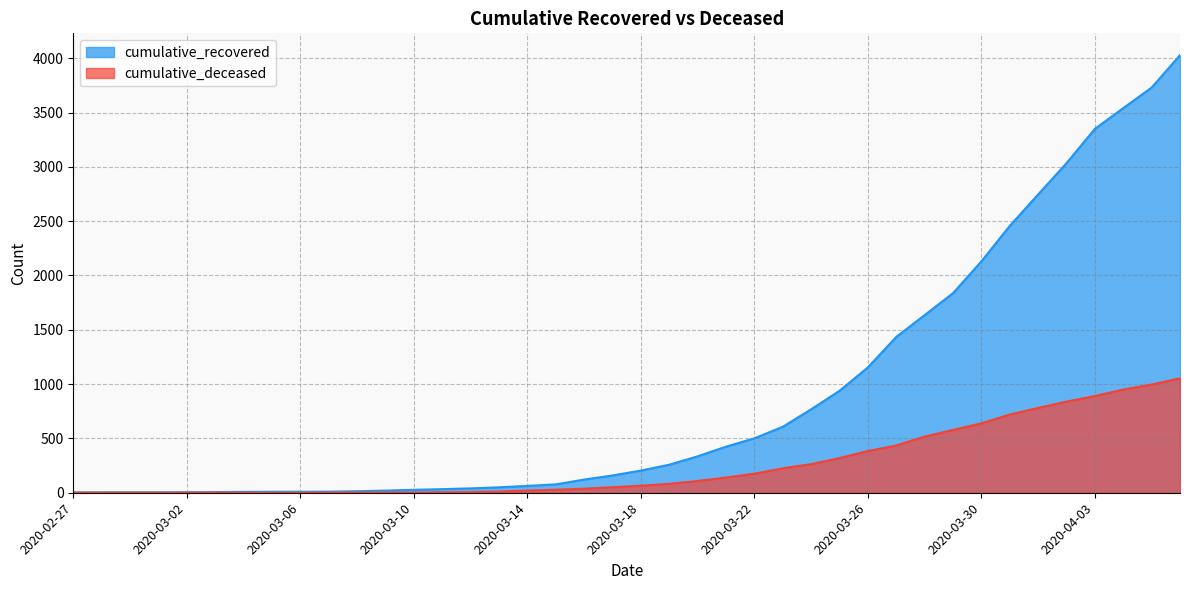

Which has a higher value, 2020-03-20 or 2020-03-25?

2020-03-25